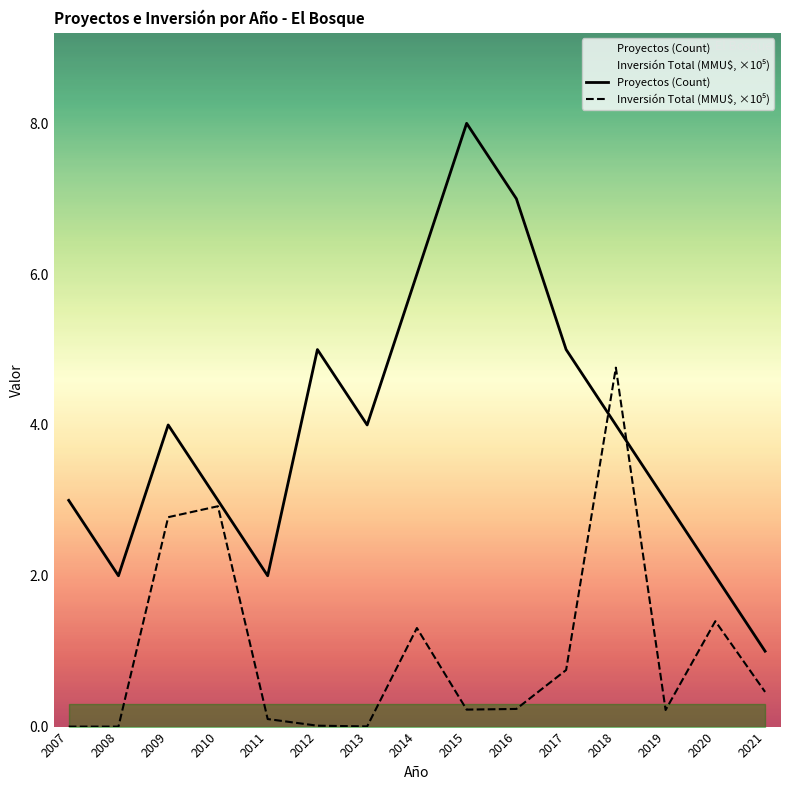

List the series in order of their overall mean, lowest first.

Inversión Total (MMU$, ×10⁵), Proyectos (Count)